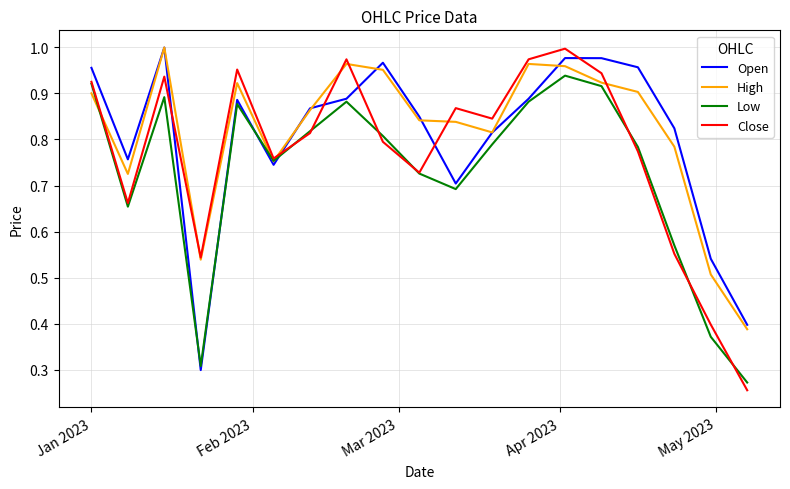

Which series ends up on top after the final intersection of Open and Close?

Open